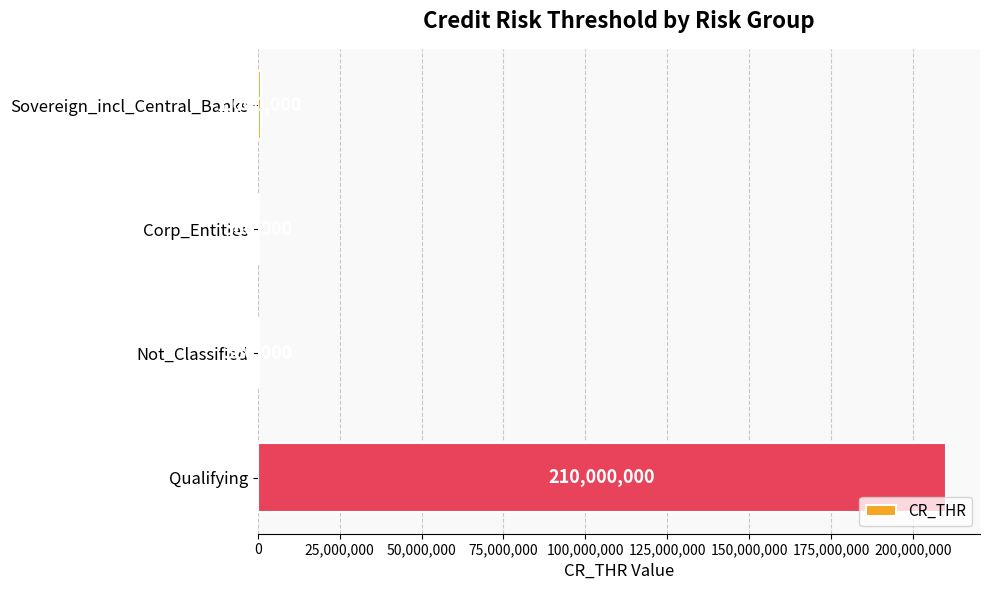

Reading bottom to top, what are all the values shown in this chart?

Qualifying=210000000	Not_Classified=360000	Corp_Entities=360000	Sovereign_incl_Central_Banks=1000000